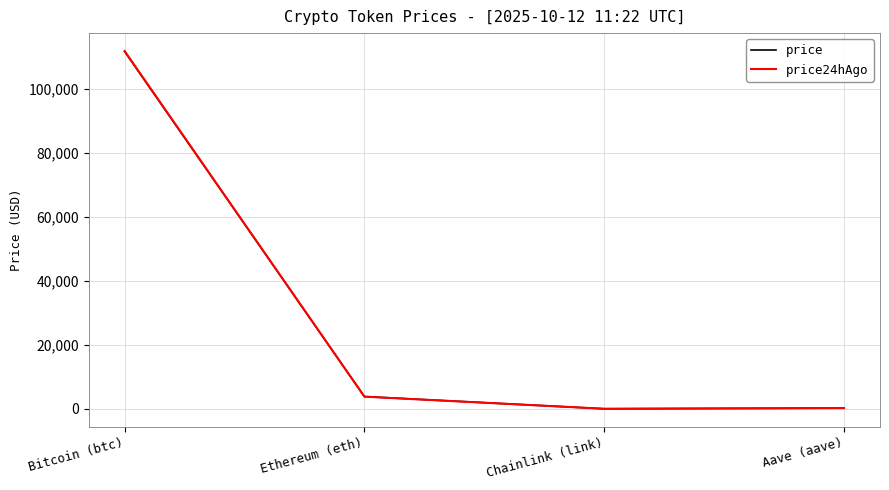

In price, how many points are lower than both neighbors (excluding endpoints)?

1